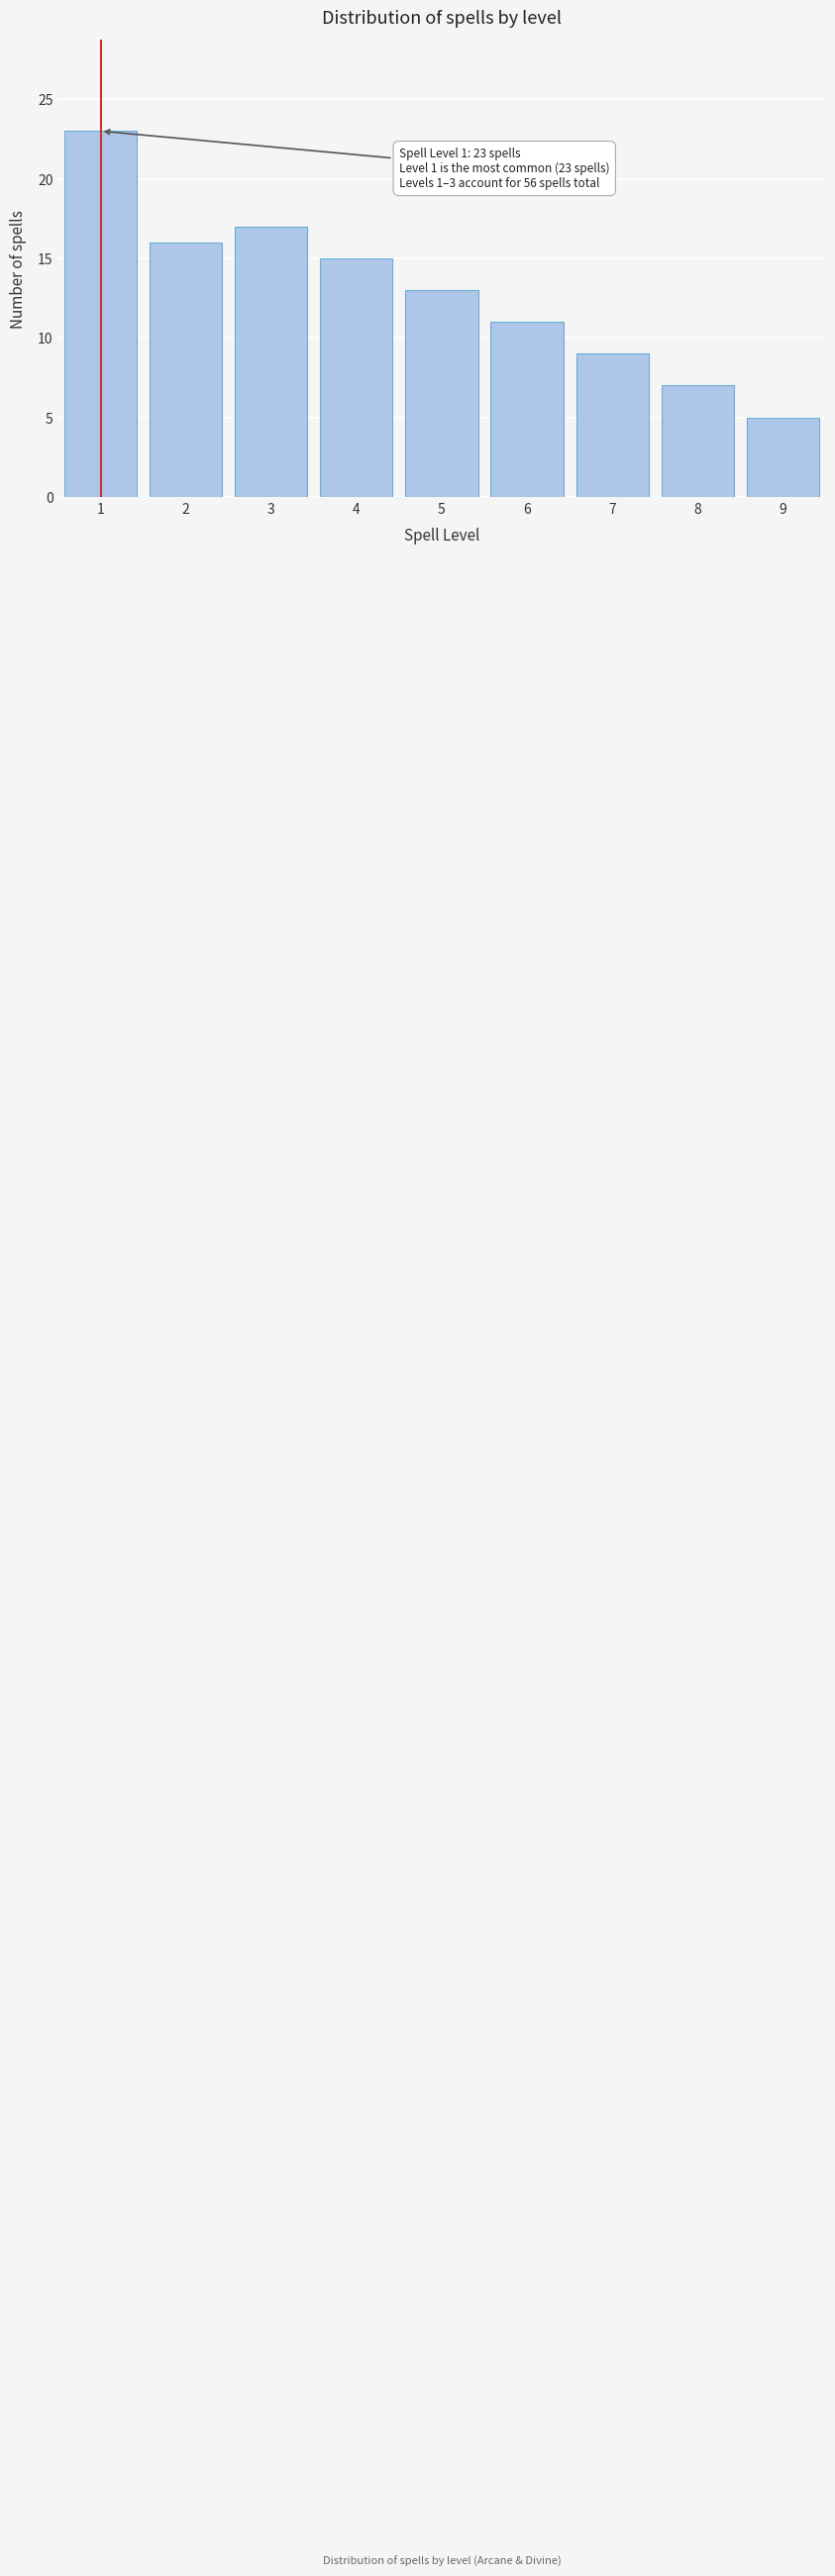

Reading left to right, list all the values displayed in this chart.

1=23	2=16	3=17	4=15	5=13	6=11	7=9	8=7	9=5